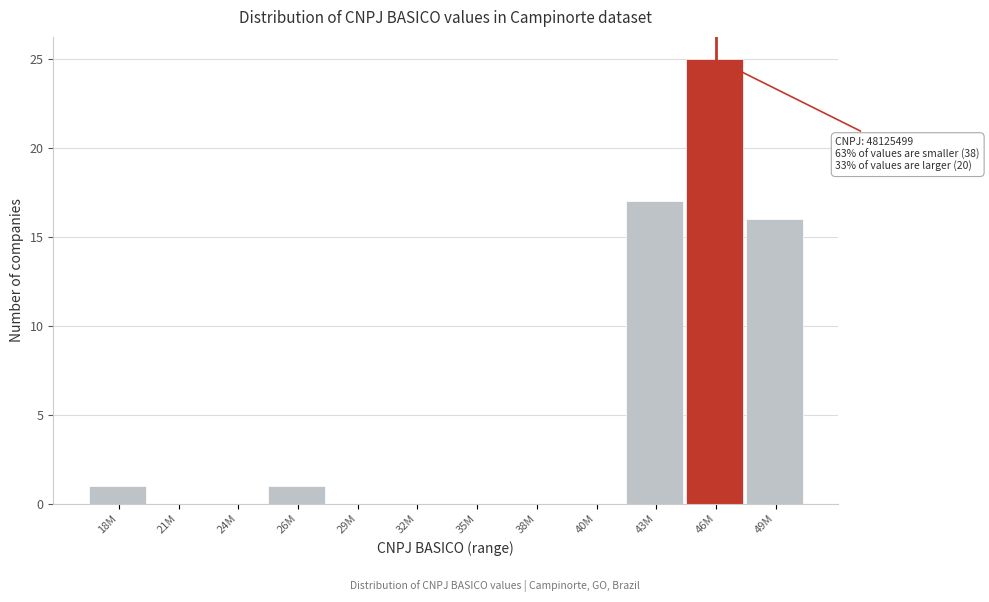

Reading right to left, transcribe all the data shown in this chart.

49M=16	46M=25	43M=17	40M=0	38M=0	35M=0	32M=0	29M=0	26M=1	24M=0	21M=0	18M=1